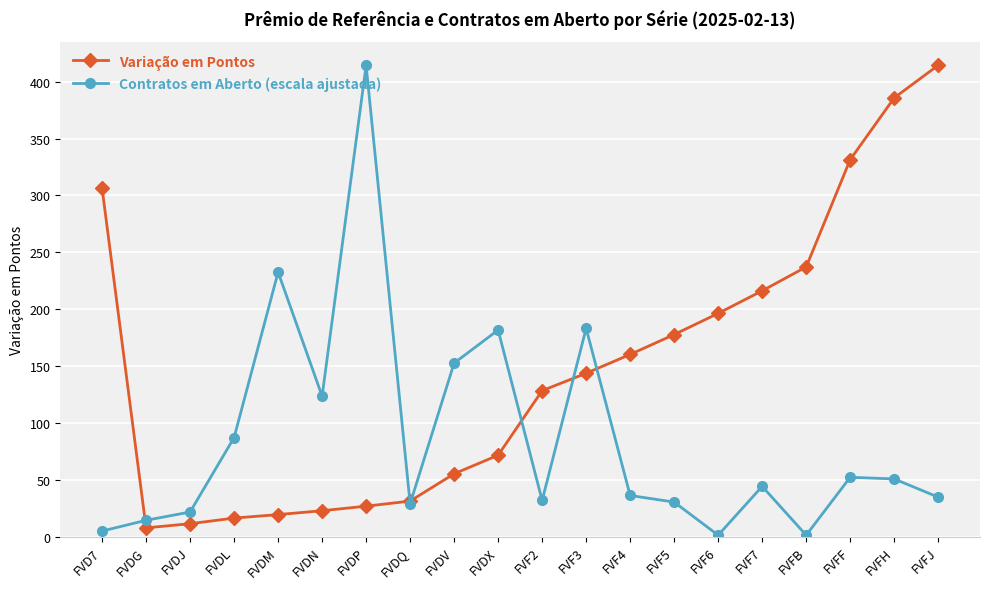

What value does the Variação em Pontos series have at FVF5?

177.8